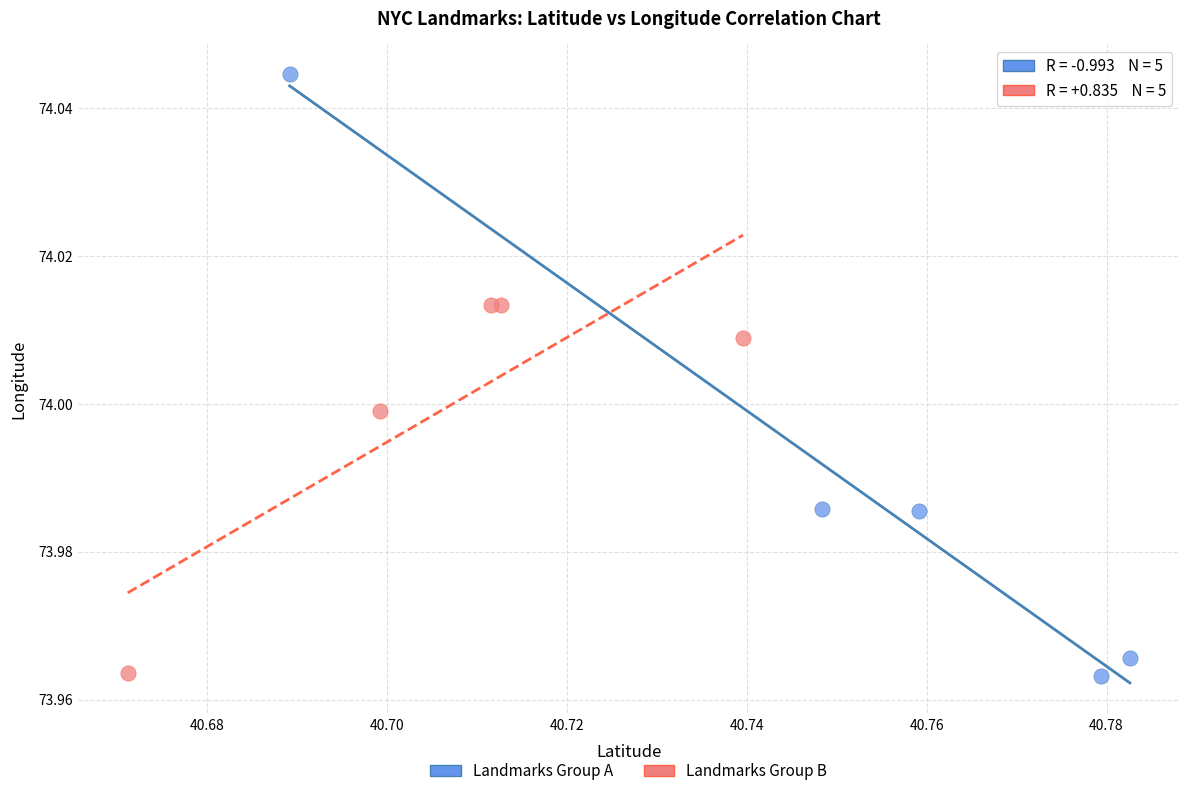

What are all the series names shown in the legend?

Landmarks Group A, Landmarks Group B